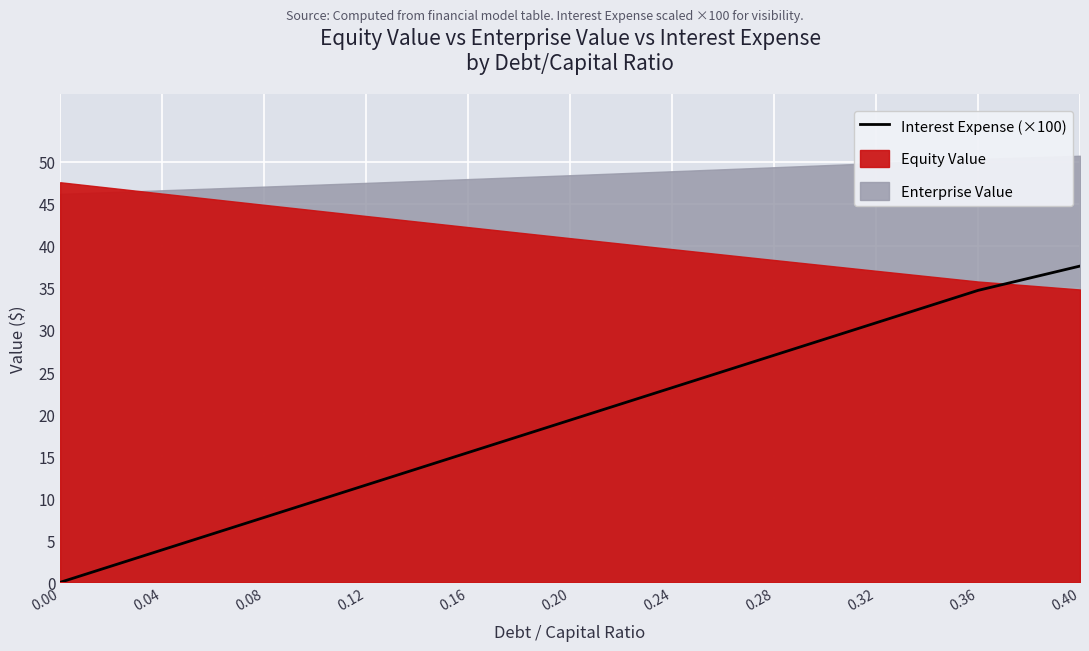

The value at 0.08 is 13.5. True or false?

False